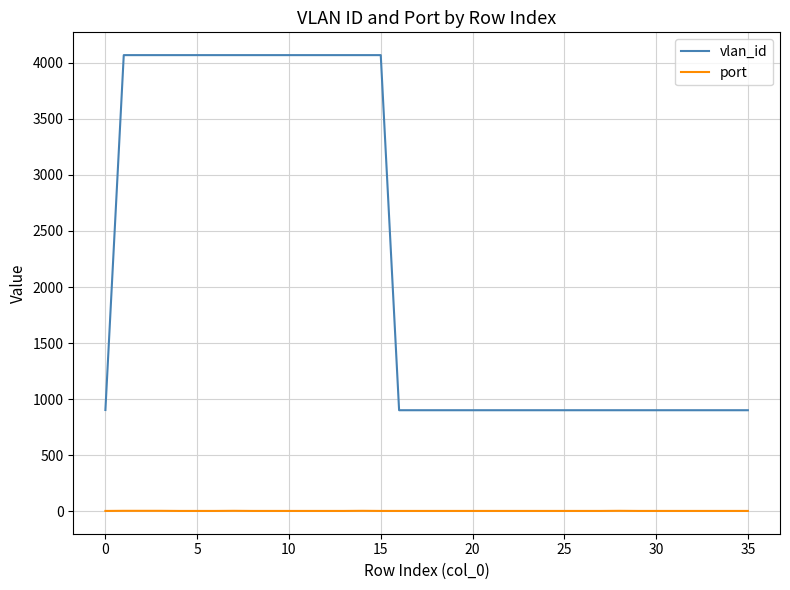

True or false: vlan_id and port cross at least once.

False